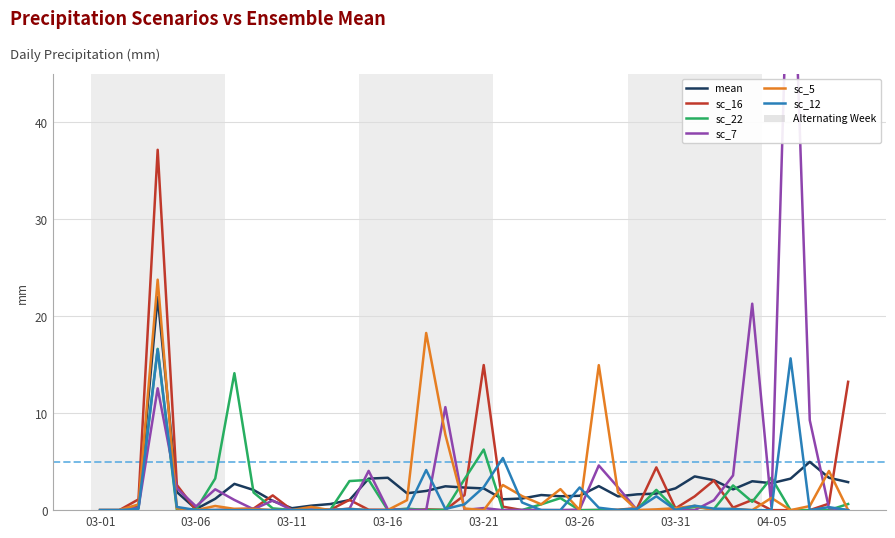

At how many categories does at least one series exceed 34?

2